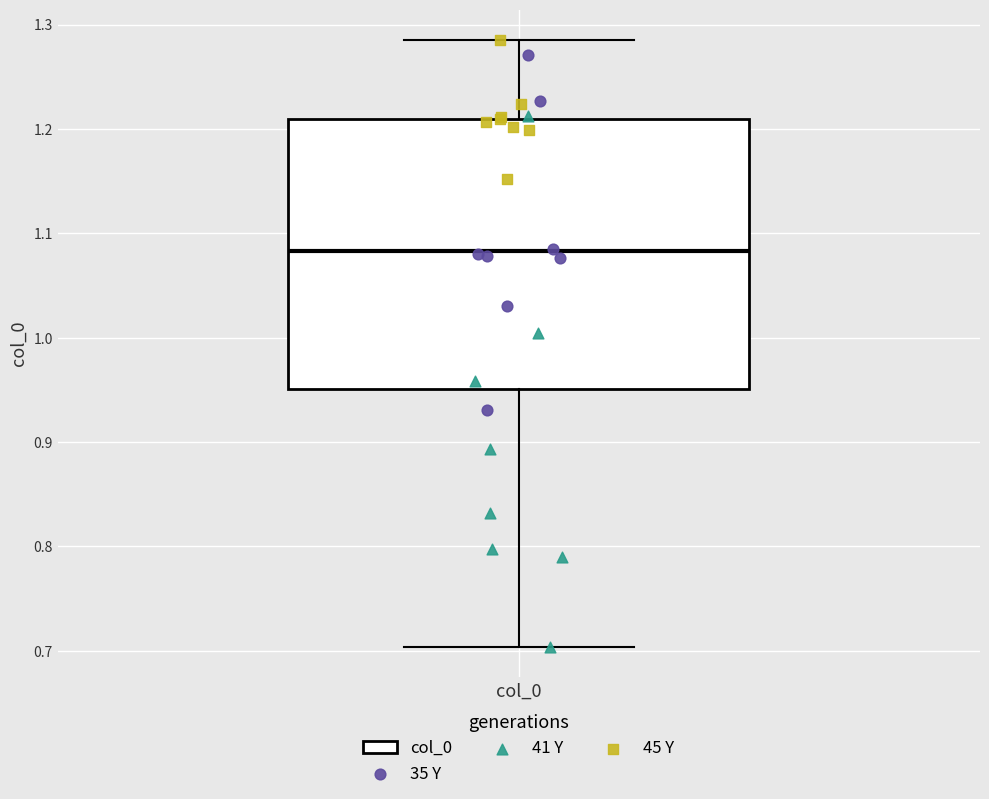

Where does the lower whisker of the box for col_0 end on the y-axis? The values are not printed on the chart, so give them approximately, as read against the axis.

0.70